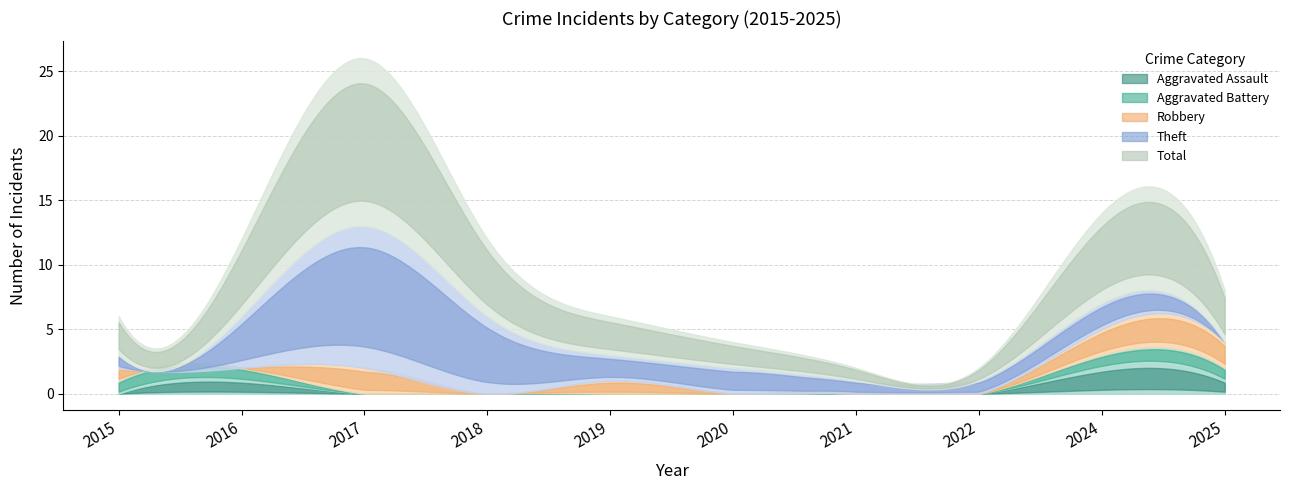

After their last crossing, which series has the higher values: Aggravated Assault or Robbery?

Robbery